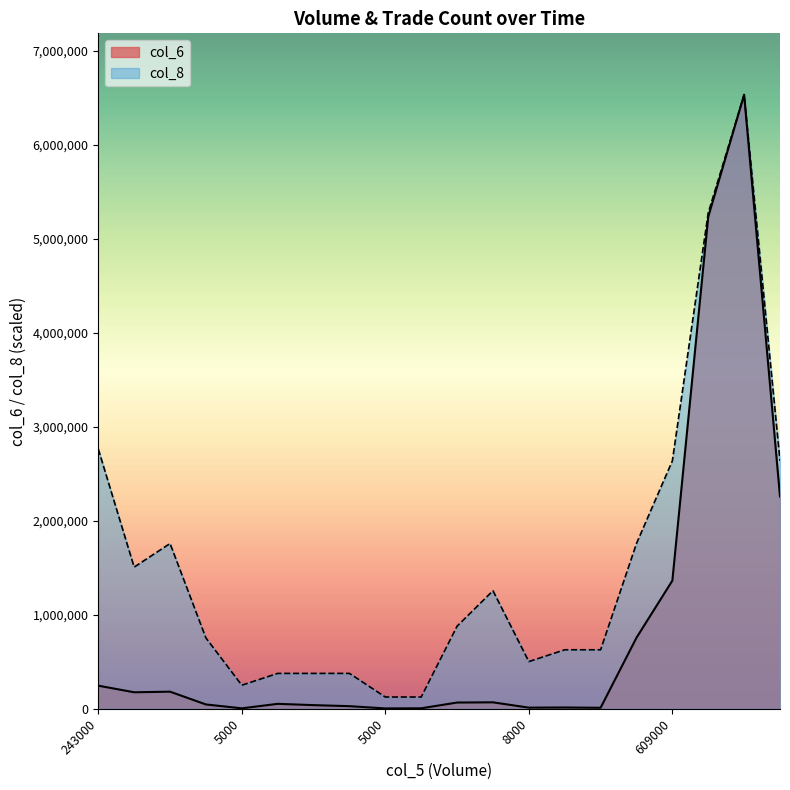

What is the spread (max minus min) of values at 609000?

1274659.8